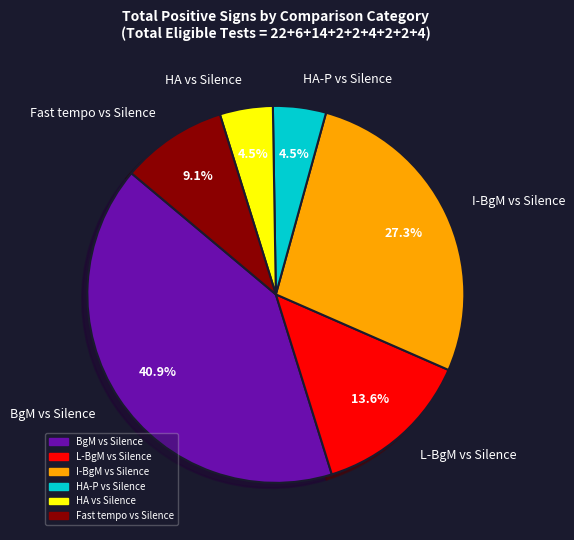

Is there any slice that represents more than half of the pie?

No